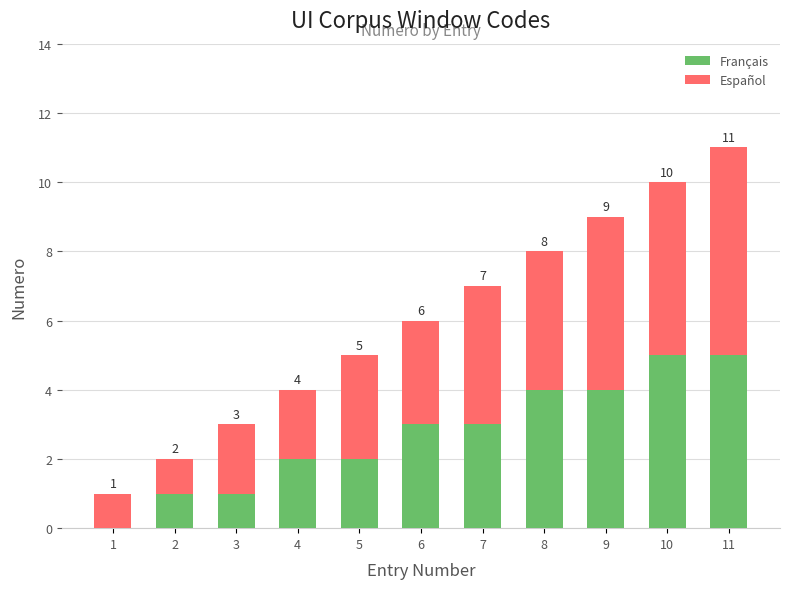

True or false: Français has a value of 4 at 8.

True